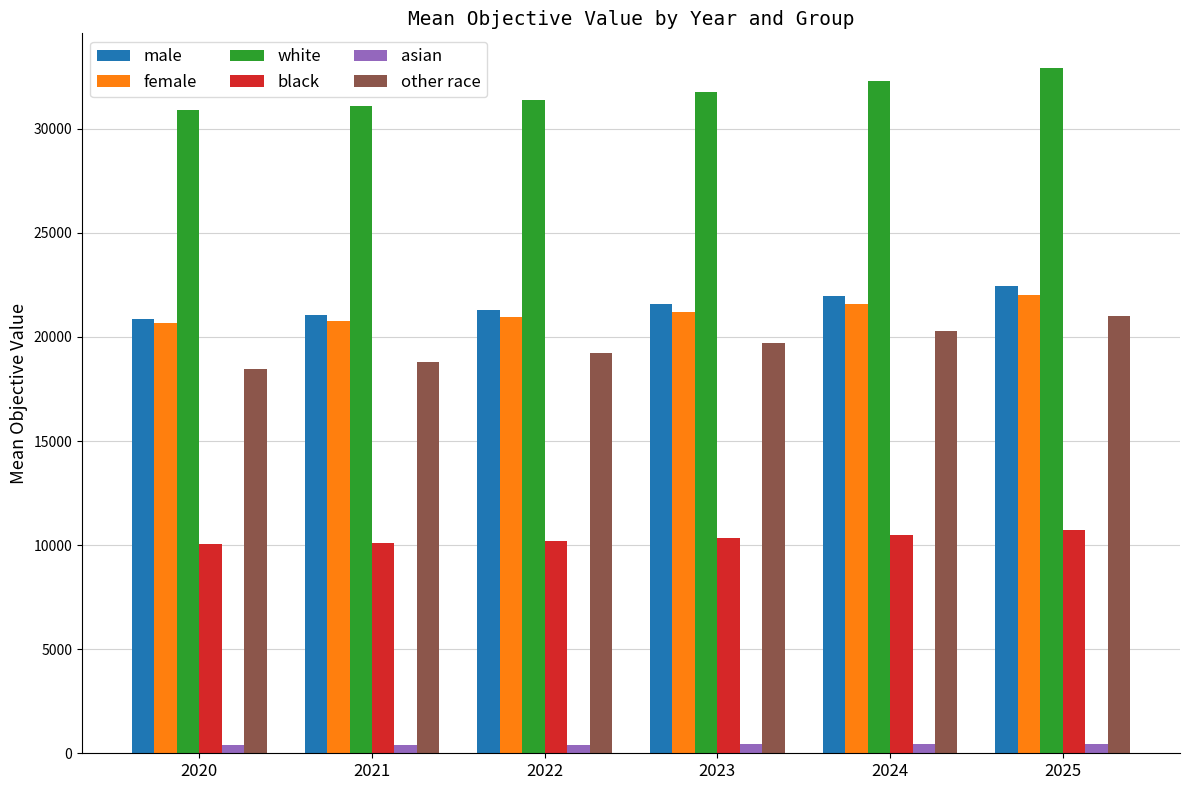

At how many categories does at least one series exceed 3182?

6